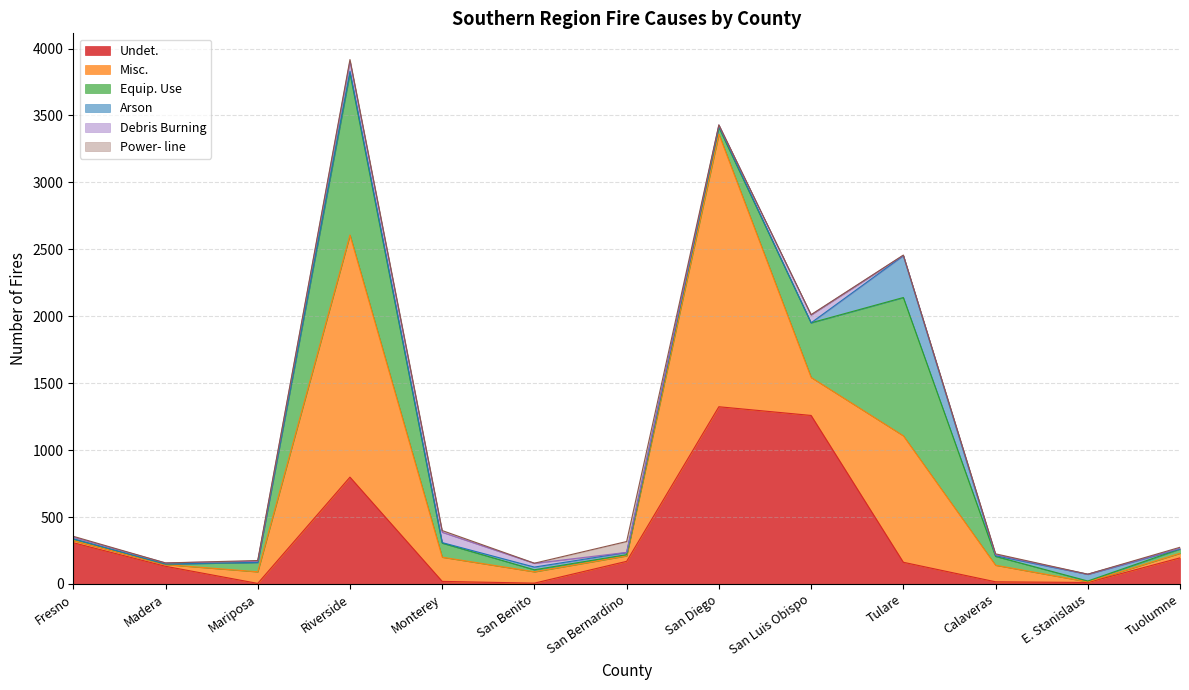

Which category has the lowest value in the Power- line series?

Madera